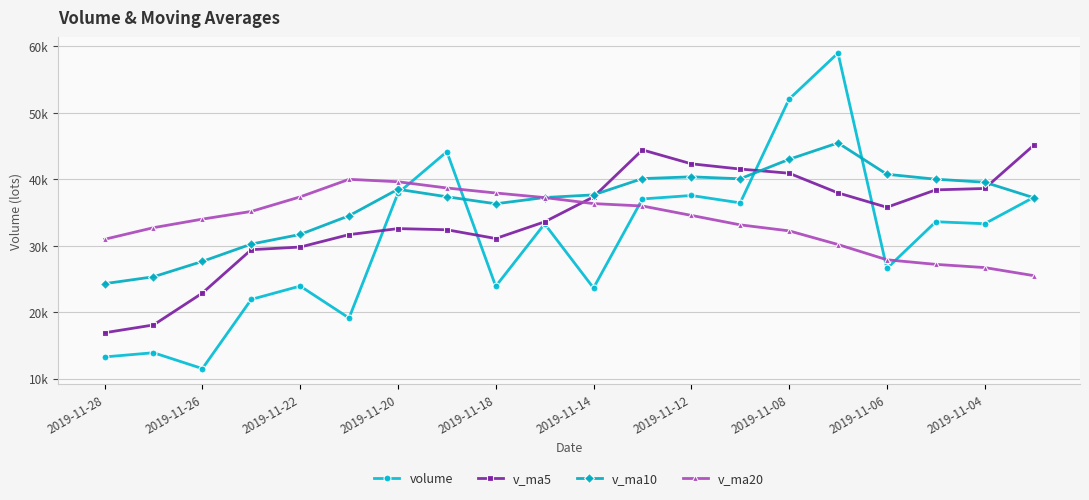

Is this an area chart (filled region under the line)?

No